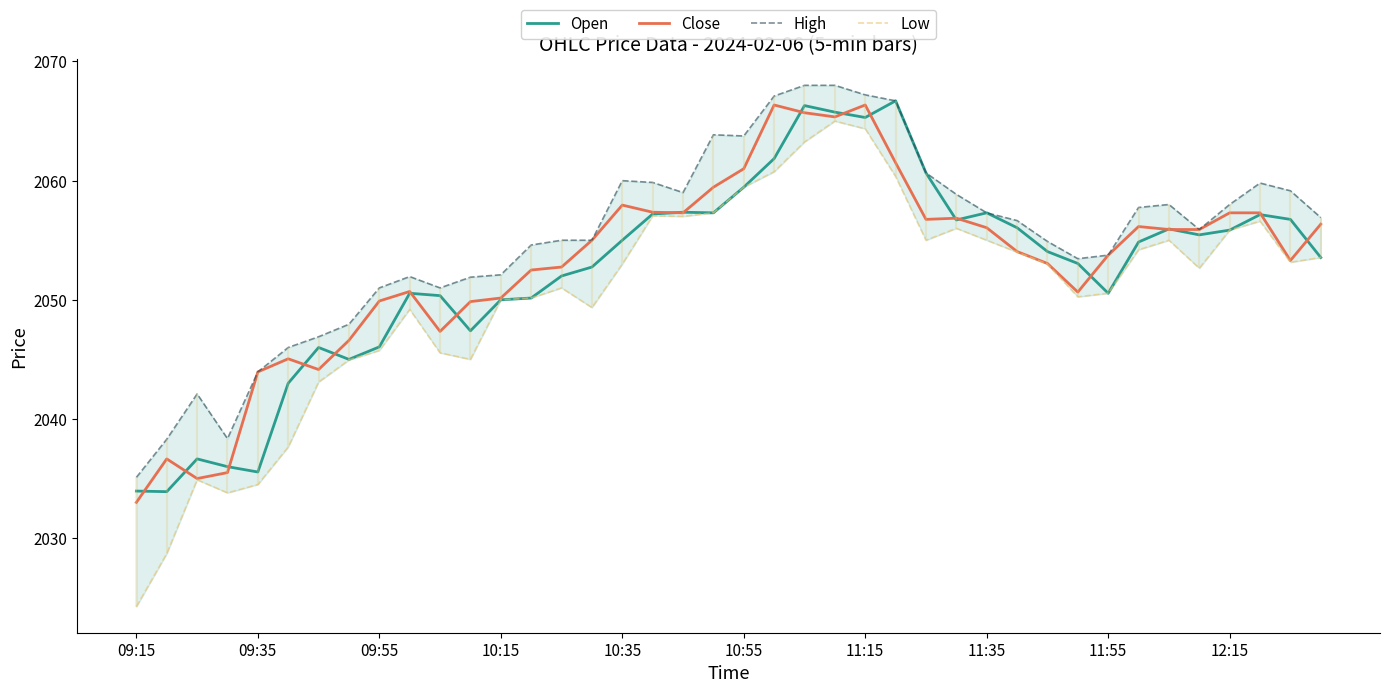

Read the Close value at 09:55.

2049.9